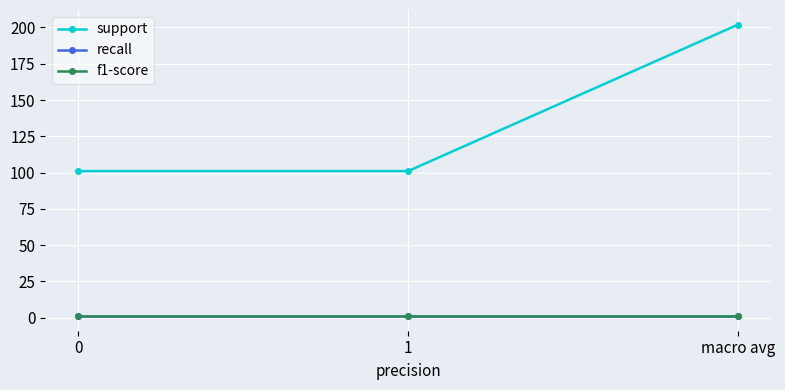

Is this an area chart (filled region under the line)?

No